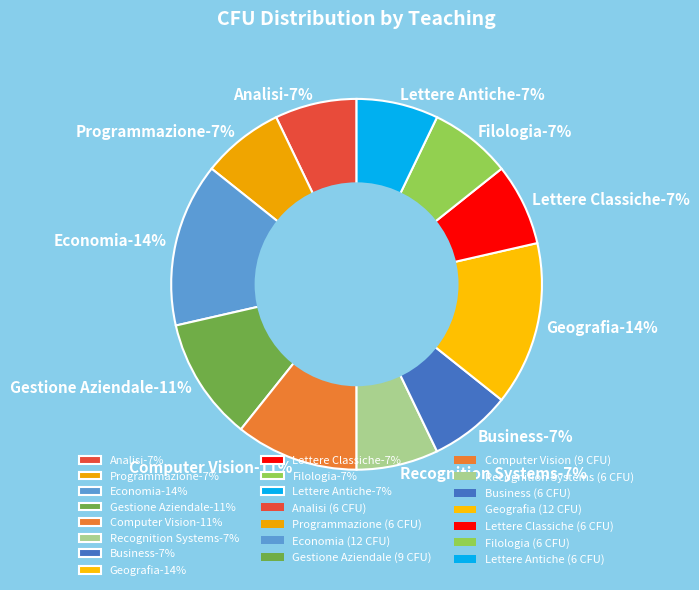

Which has a higher value, Geografia or Recognition Systems?

Geografia